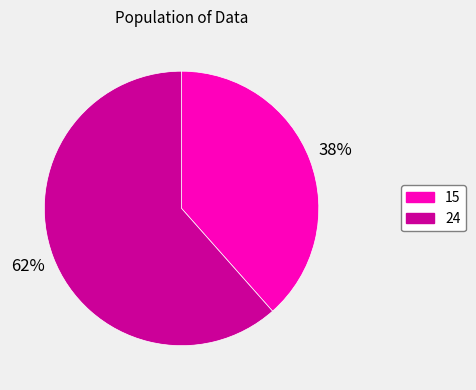

Is there a majority slice in this chart?

Yes